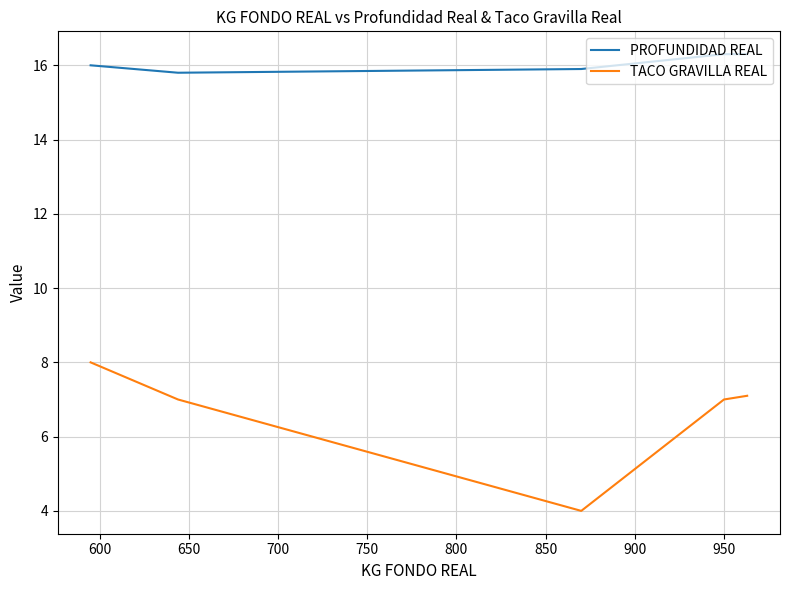

True or false: PROFUNDIDAD REAL has more than 1 interior local peaks.

False